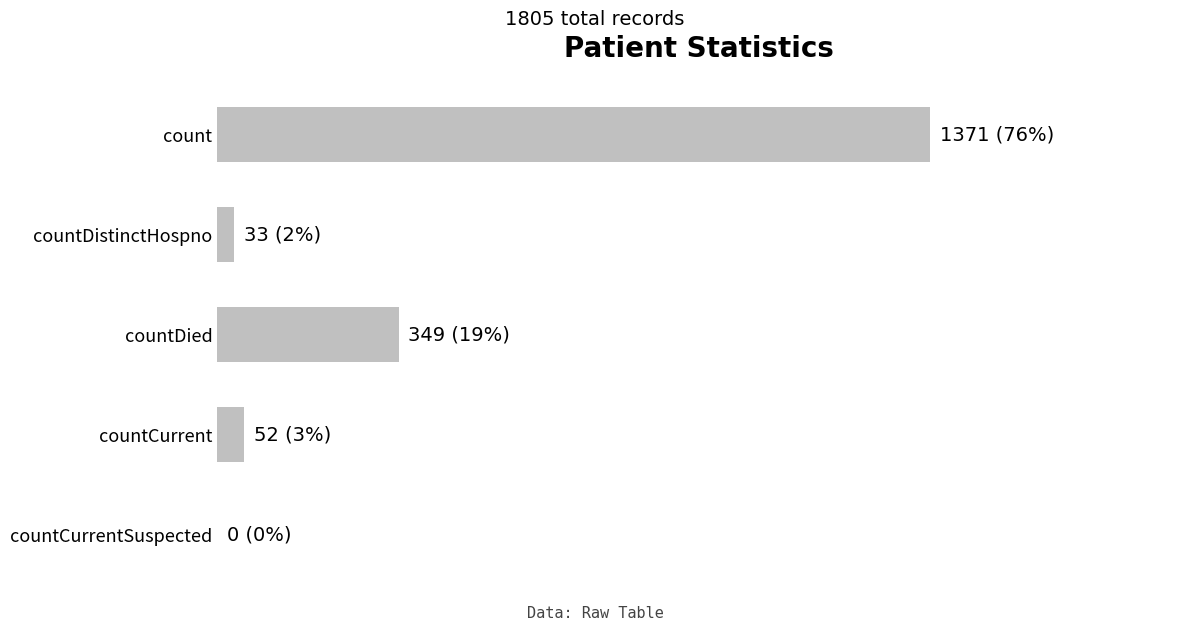

How many positive values are there?

4